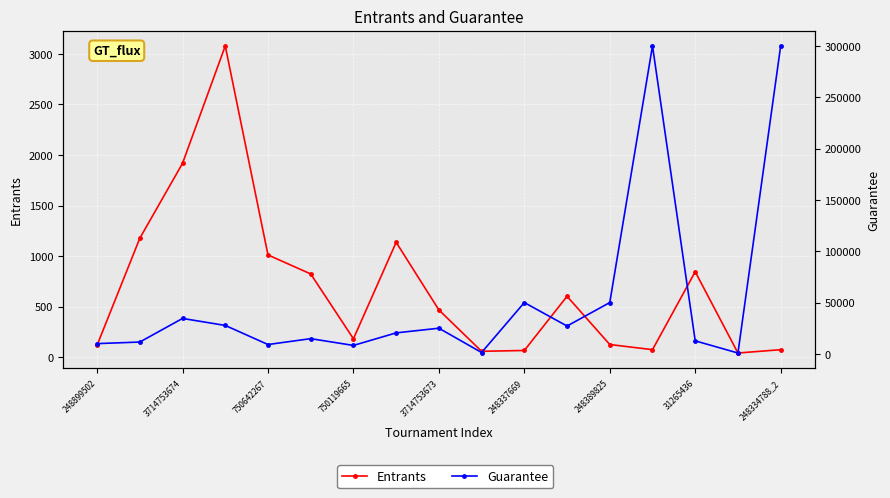

What is the maximum value shown in the chart?

300000